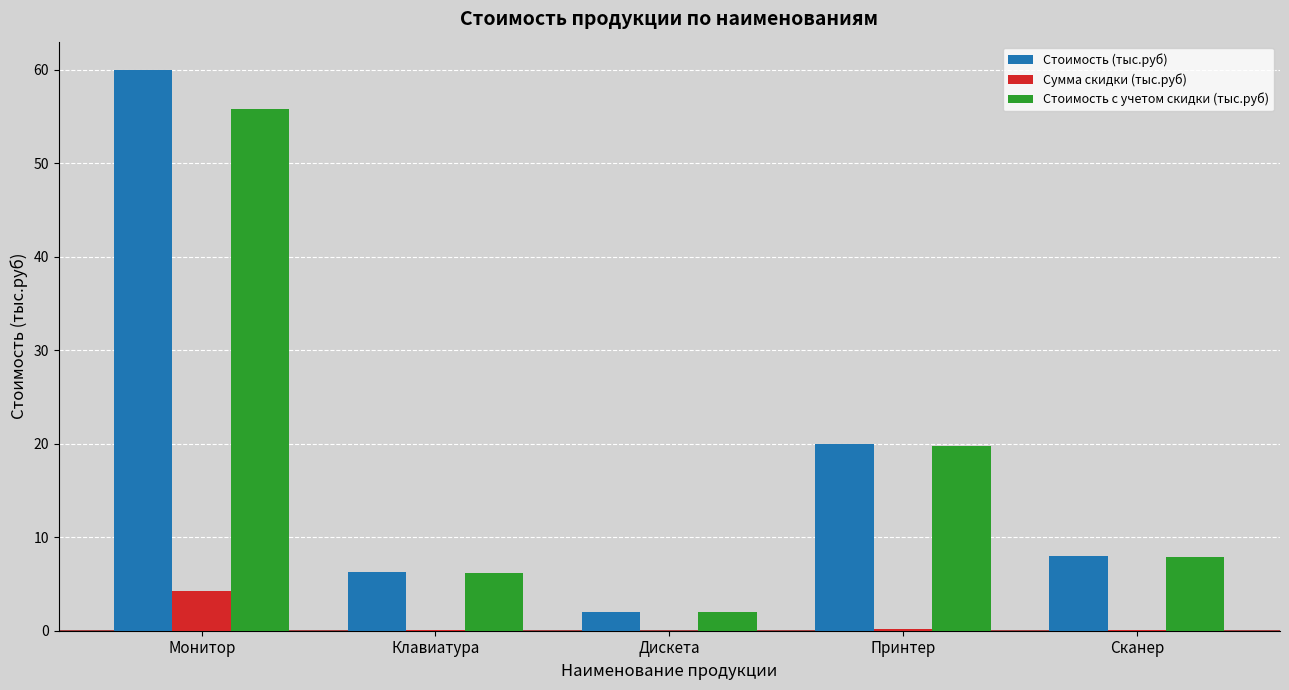

Does the chart contain stacked bars?

No